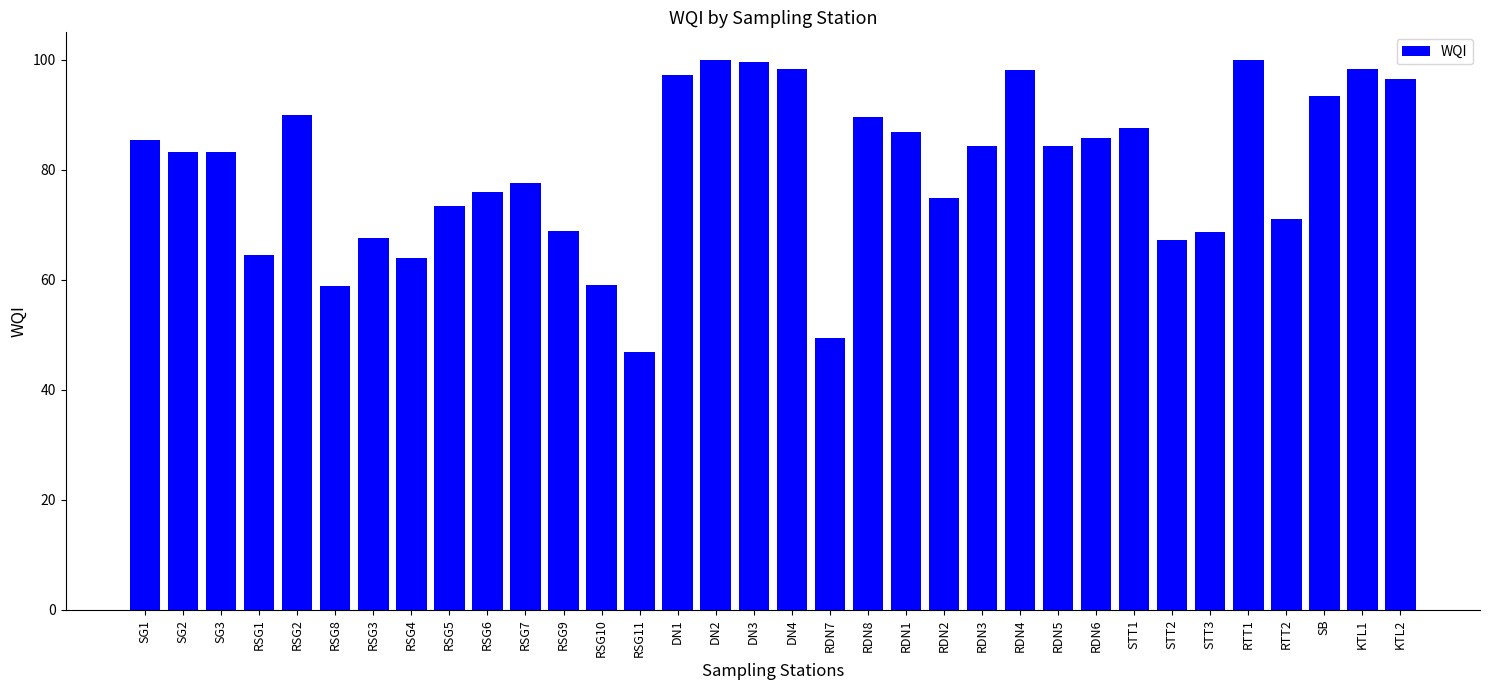

What is the approximate value at RSG10?

59.1